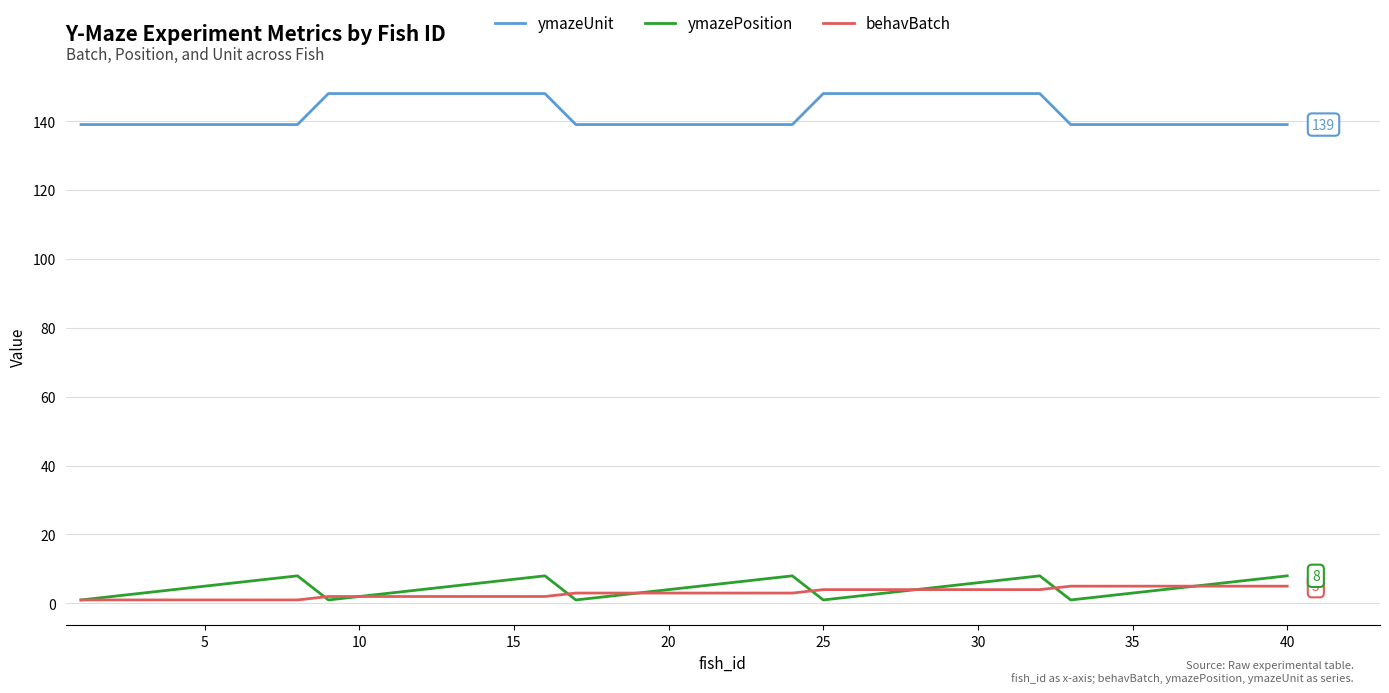

Which series has the largest total across all categories?

ymazeUnit